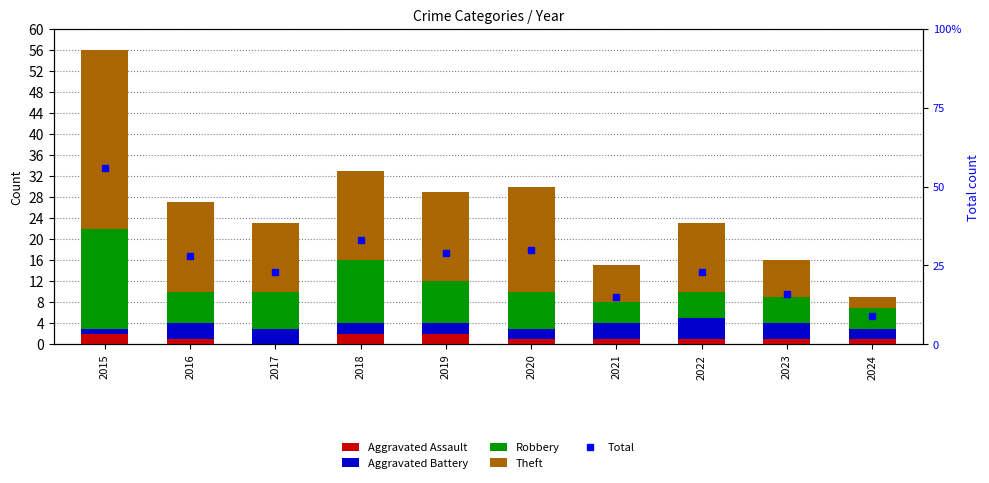

Count the number of data series in this chart.

4